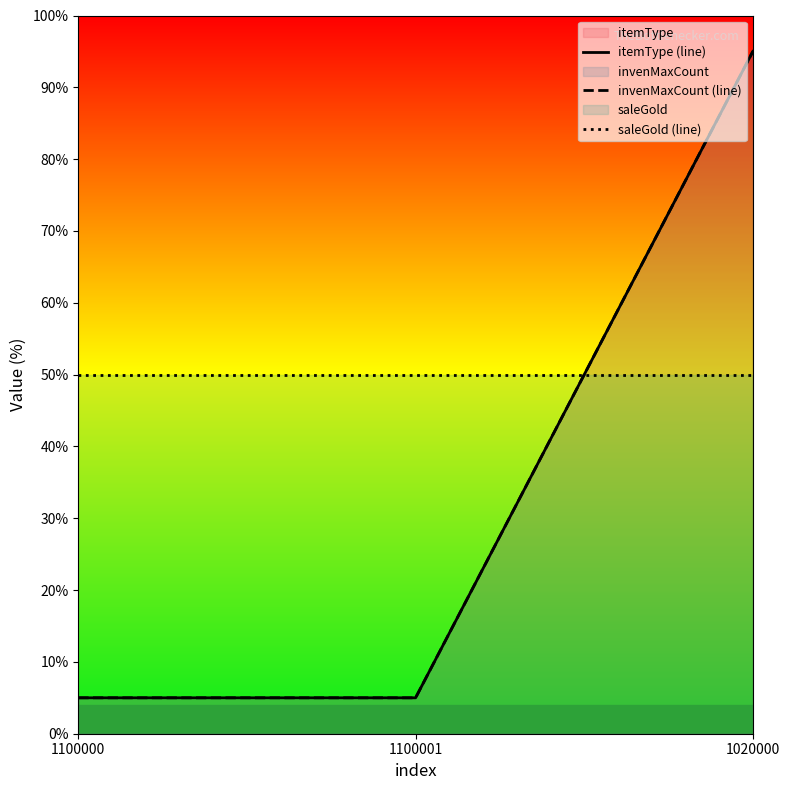

How many values in the itemType (line) series exceed 5?

1